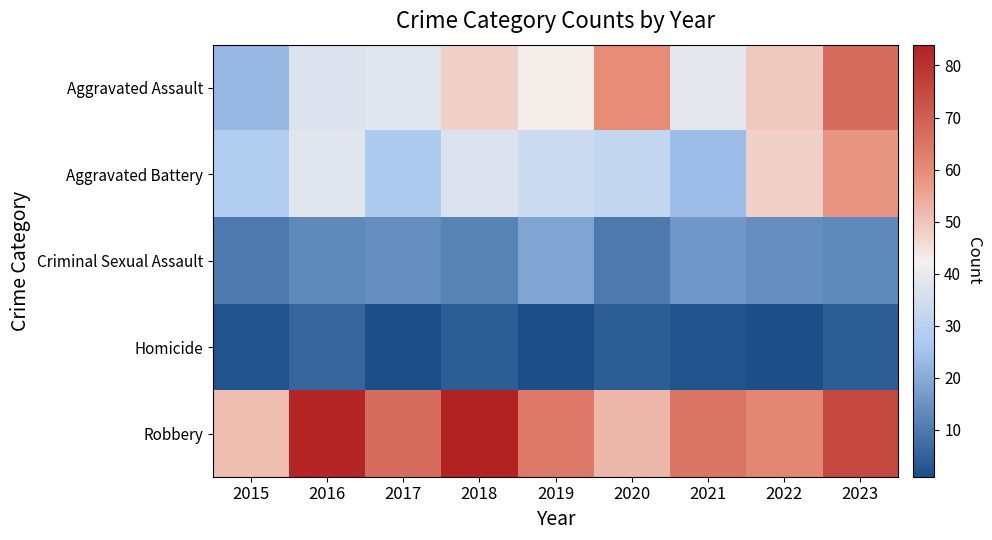

List the series in order of their peak value, lowest first.

Homicide, Criminal Sexual Assault, Aggravated Battery, Aggravated Assault, Robbery